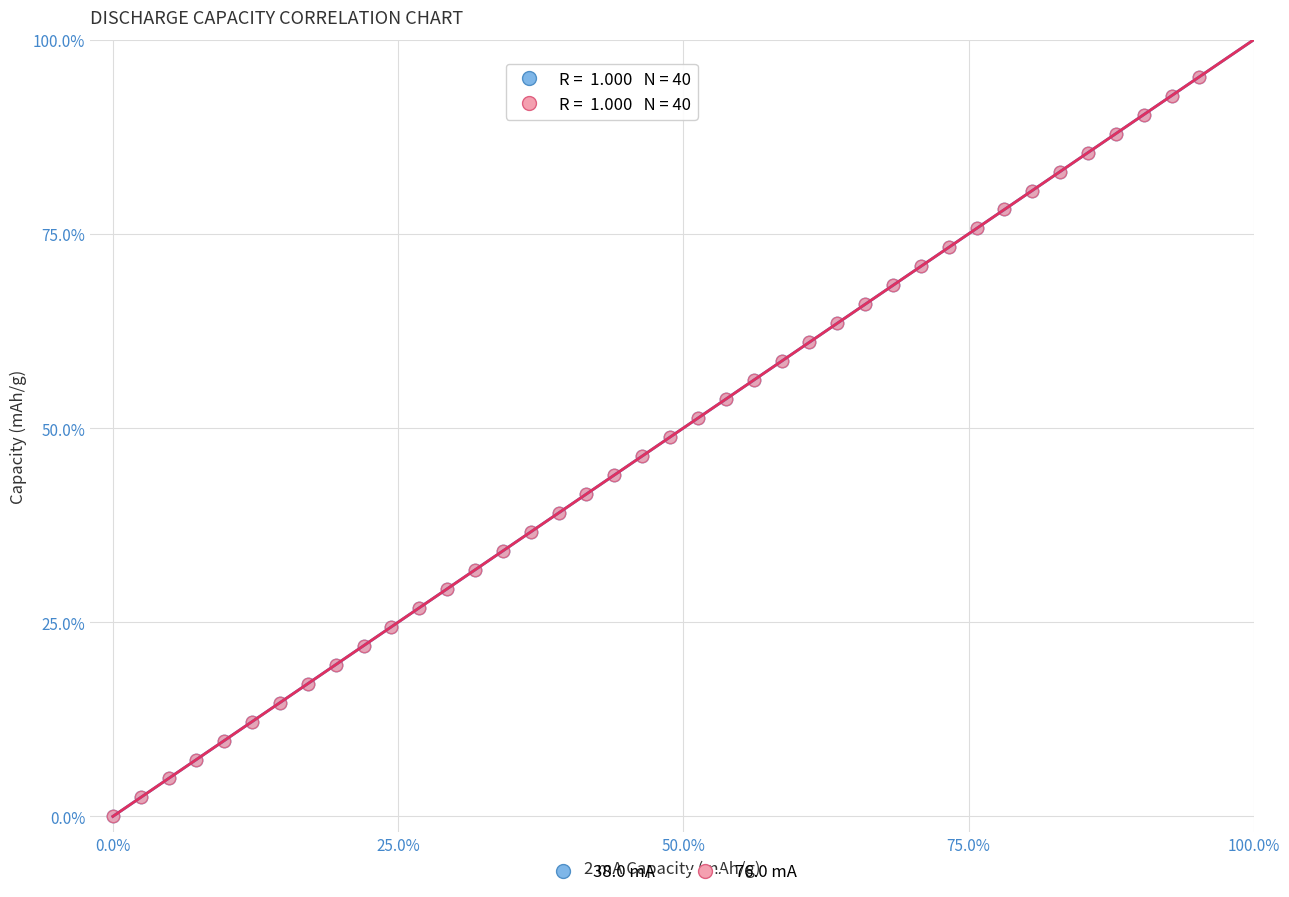

Which series has the widest spread of Y values?

76.0 mA